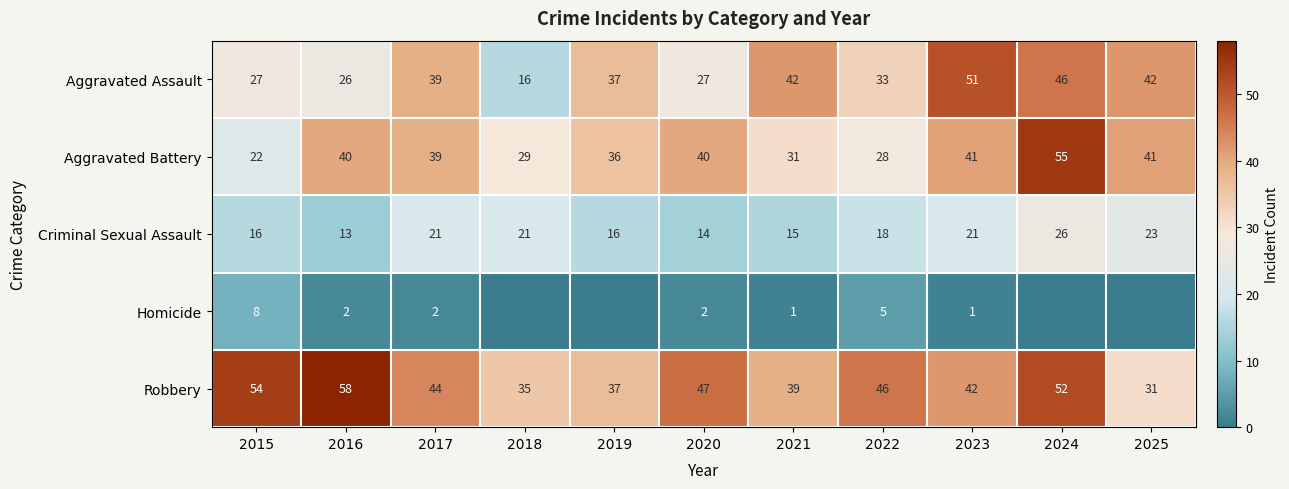

List the series in order of their peak value, lowest first.

Homicide, Criminal Sexual Assault, Aggravated Assault, Aggravated Battery, Robbery